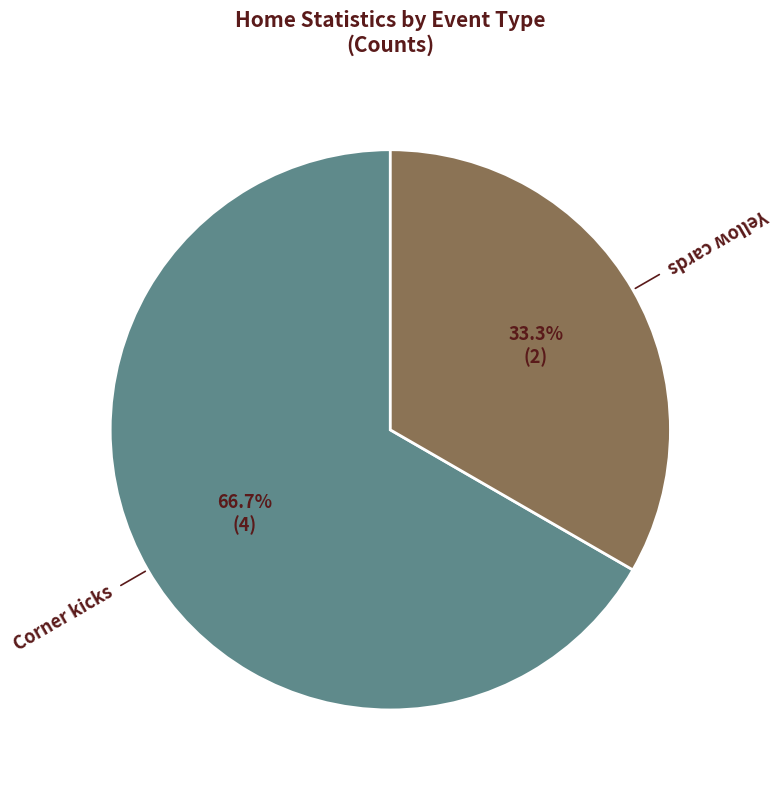

Does Yellow cards represent more than half of the total?

No